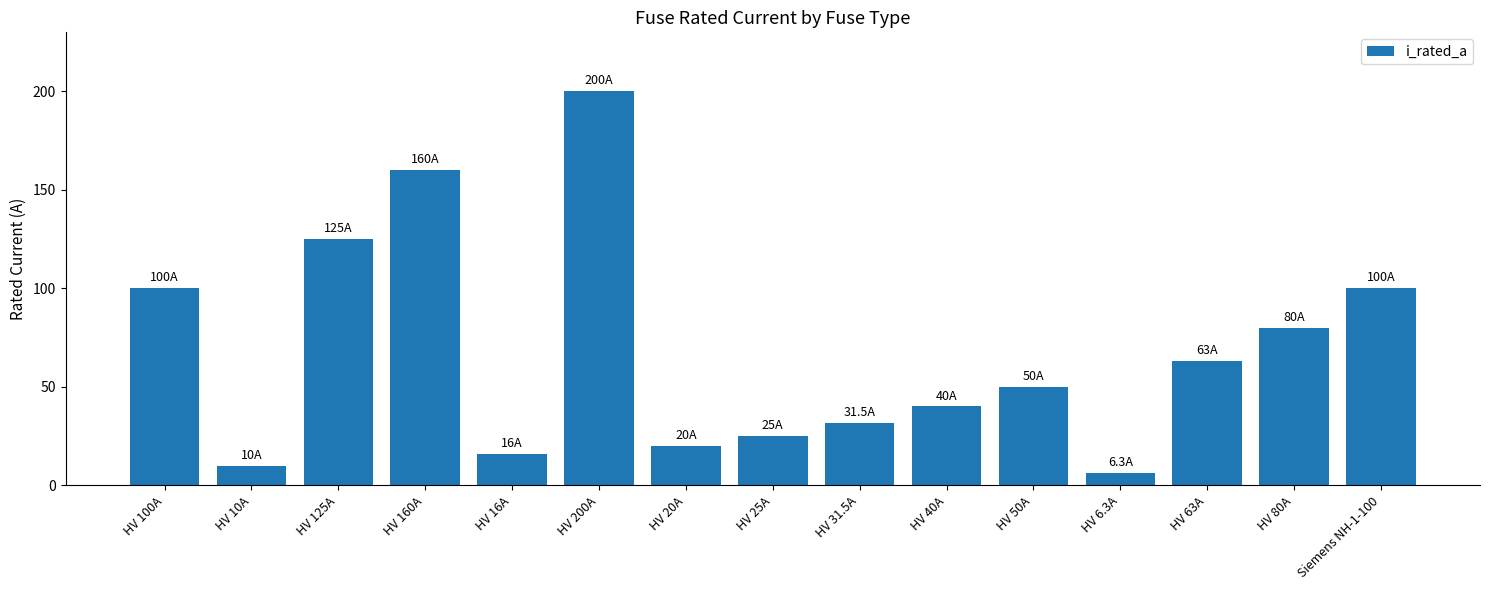

What is the minimum value shown in the chart?

6.3